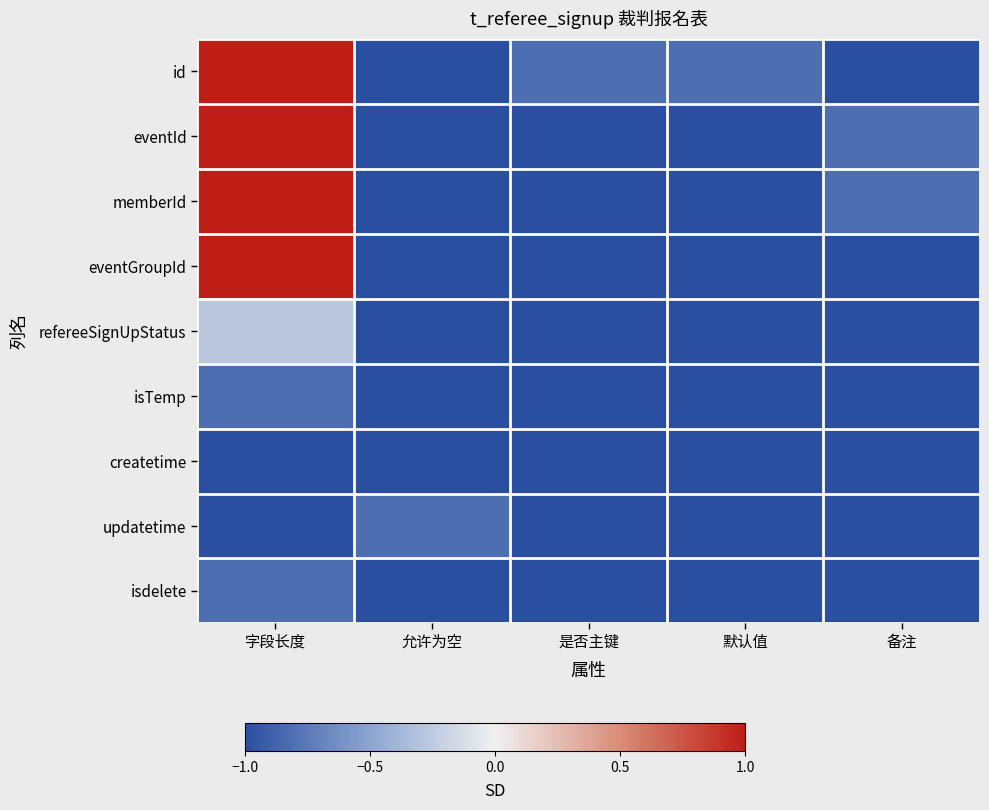

What is the total value across all series at 是否主键?

-8.8